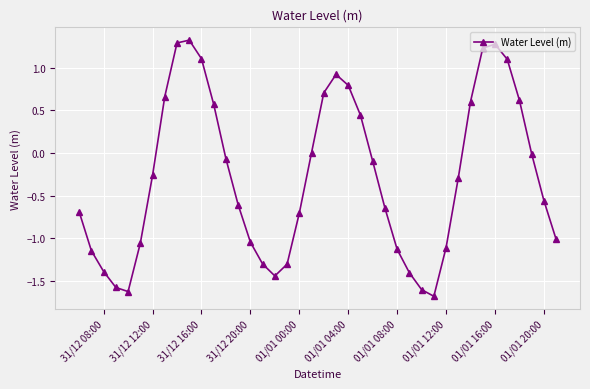

How many points are lower than both their immediate neighbors (excluding endpoints)?

3